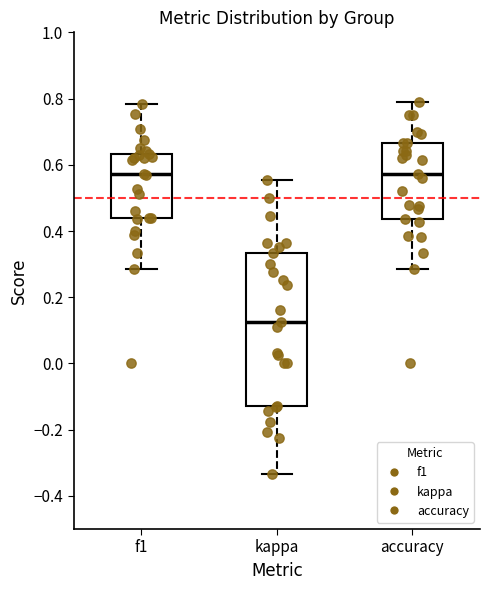

Where is the upper edge of the box for f1 on the y-axis? The values are not printed on the chart, so give them approximately, as read against the axis.

0.64